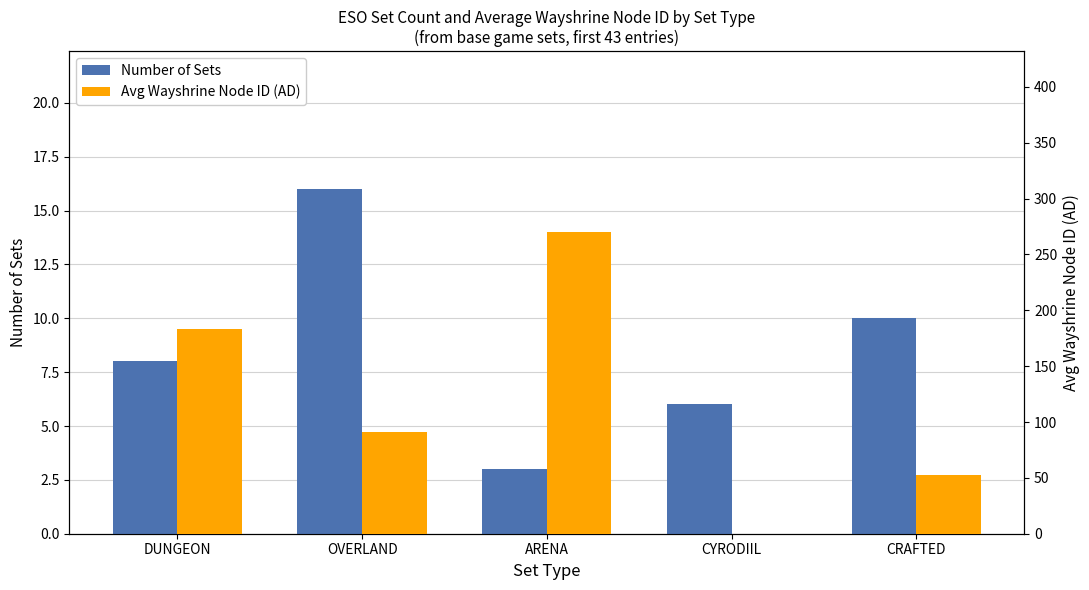

What are all the series names shown in the legend?

Number of Sets, Avg Wayshrine Node ID (AD)